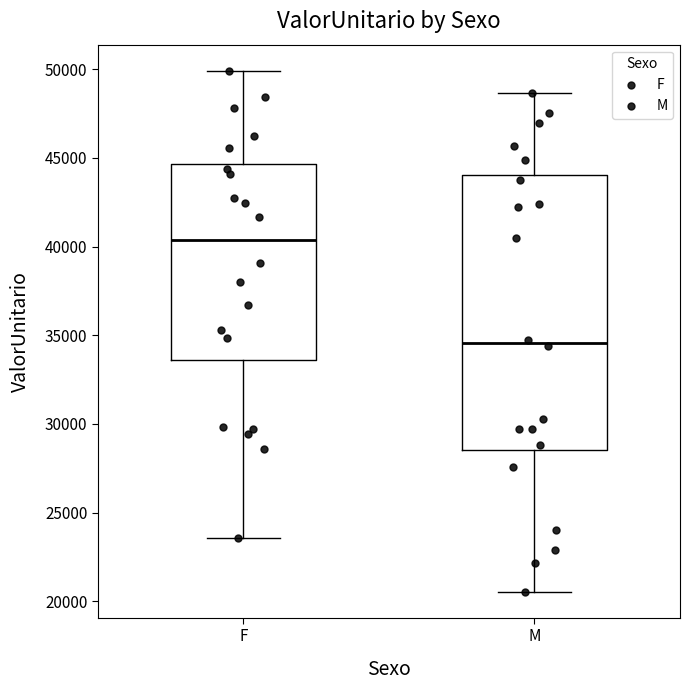

Reading left to right, transcribe this box plot: for each box, give where its median line is, the range the box spans, and where its two whiskers end, as read against the y-axis. The values are not printed on the chart, so give them approximately, as read against the axis.

F: median 40500, box 33500 to 44500, whiskers 23500 to 50000
M: median 34500, box 28500 to 44000, whiskers 20500 to 48500